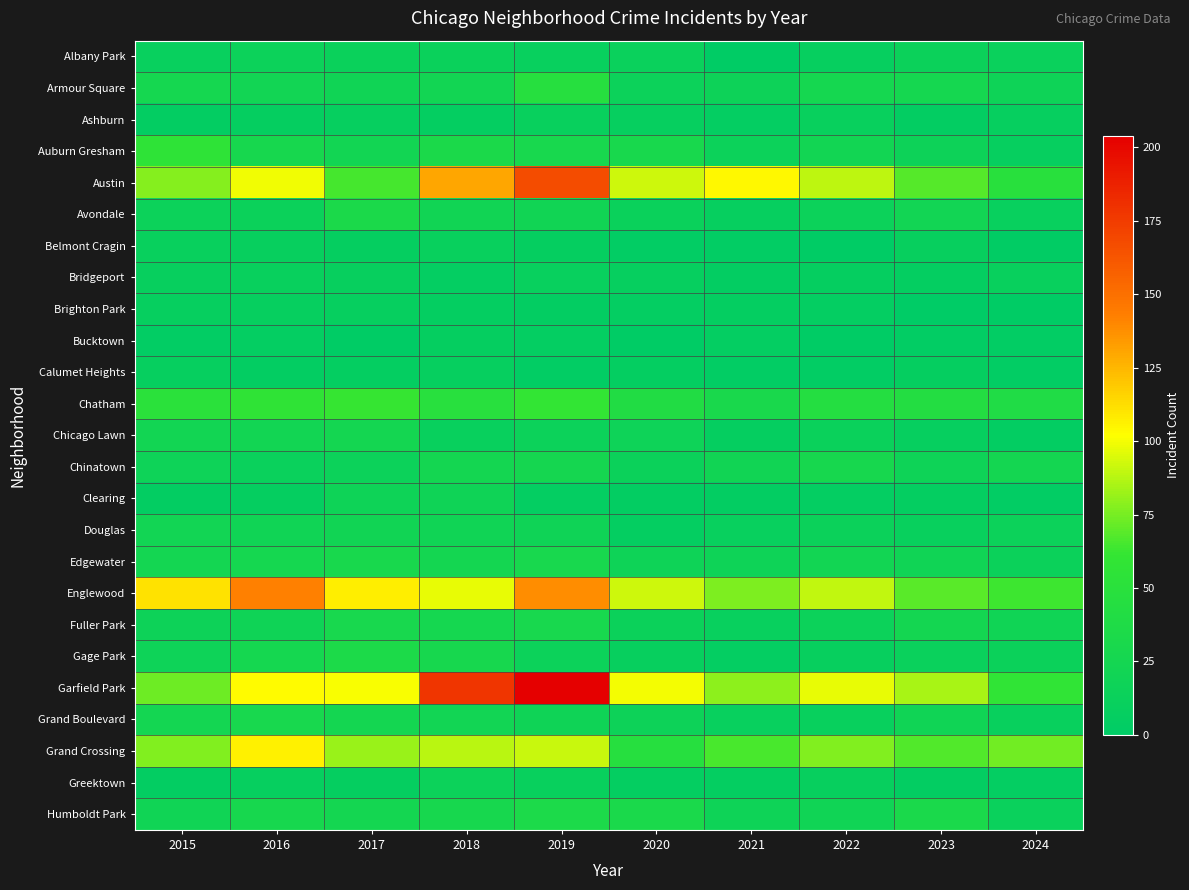

At which category is the sum across all series the highest?

2019